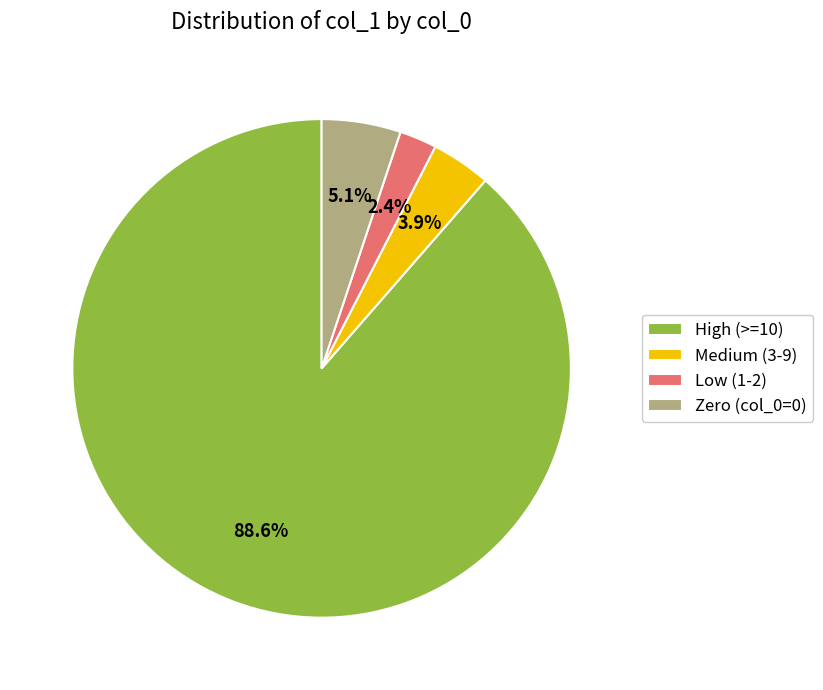

How many slices are in this pie chart?

4